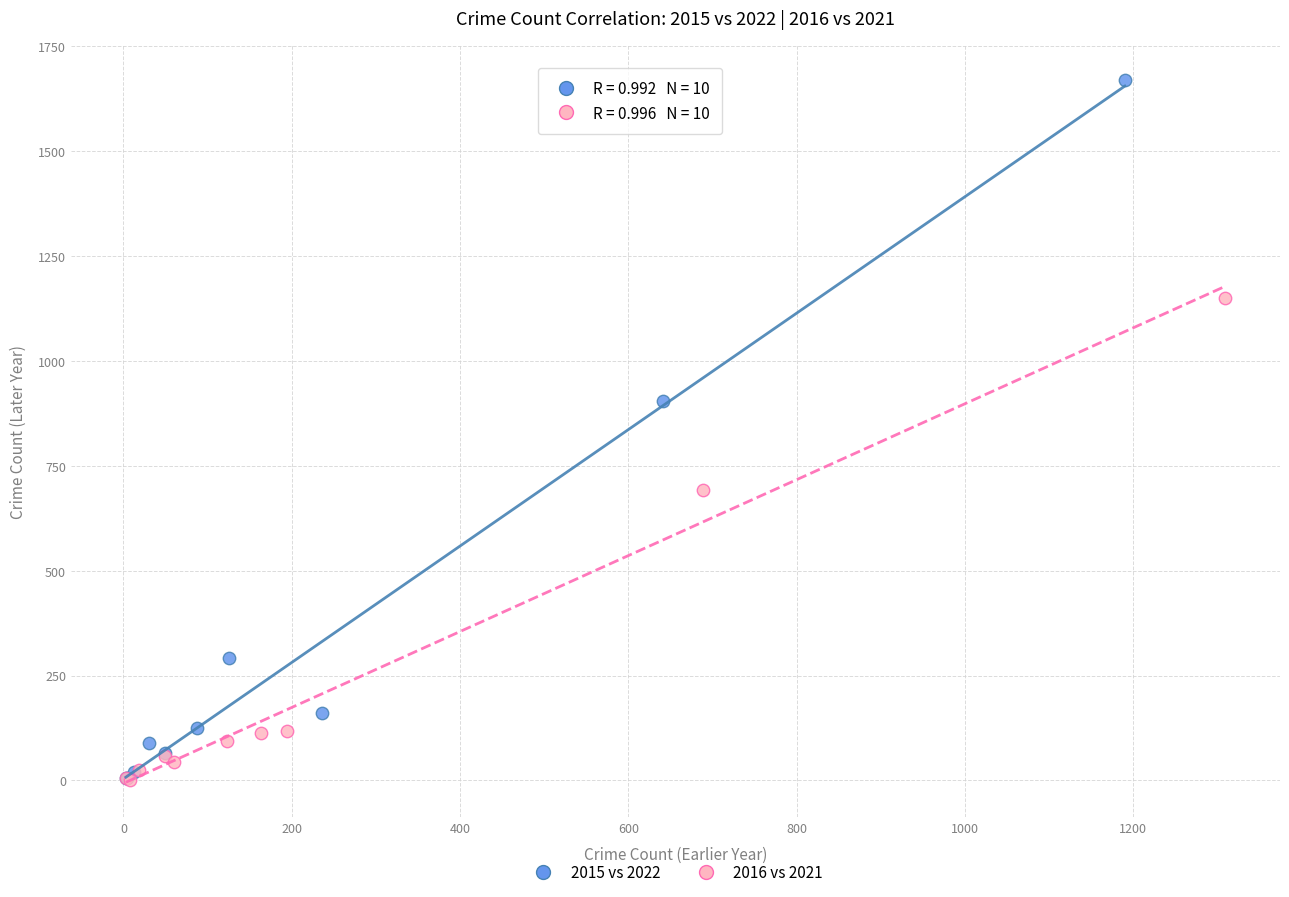

Which series reaches the maximum Y coordinate?

2015 vs 2022